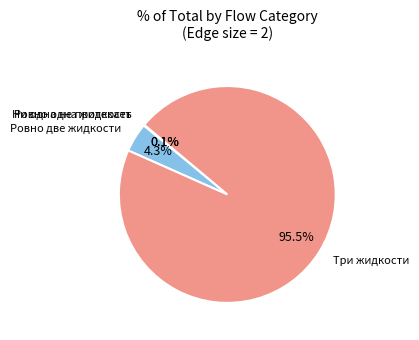

To the nearest percent, what is the average slice percentage?

25%